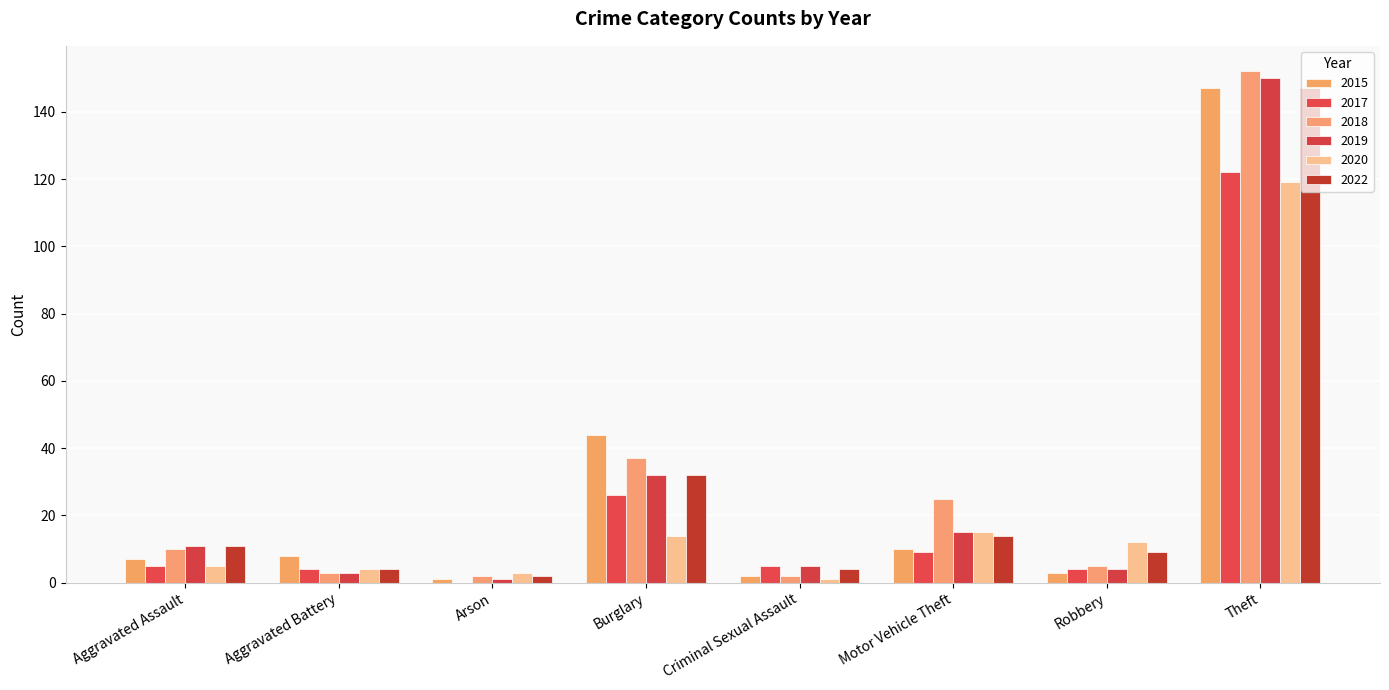

What is the maximum value for 2018?

152